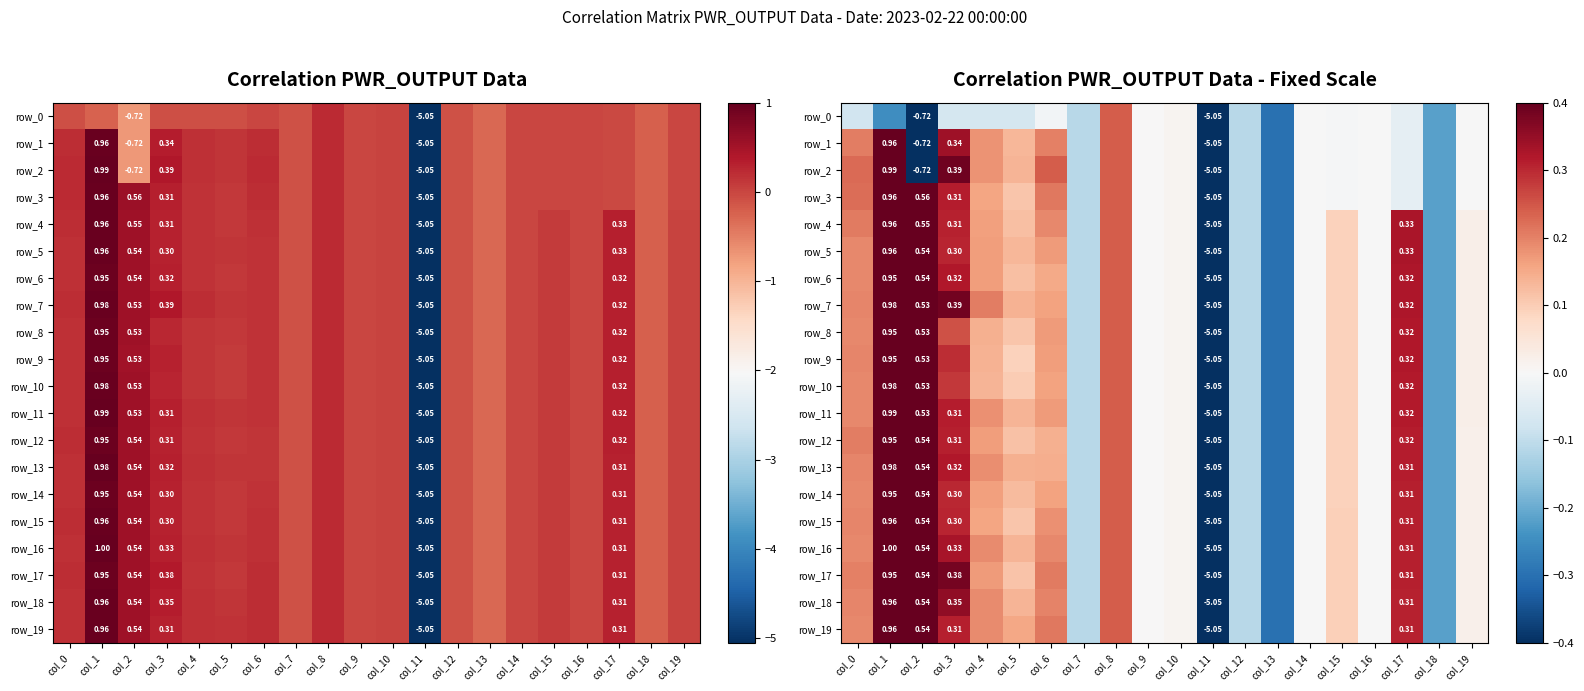

Which series changed the most between col_1 and col_15?

row_2